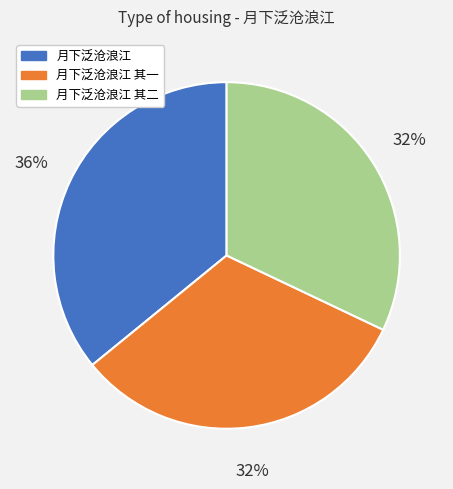

The 月下泛沧浪江 其二 slice represents 32% of the pie. True or false?

True